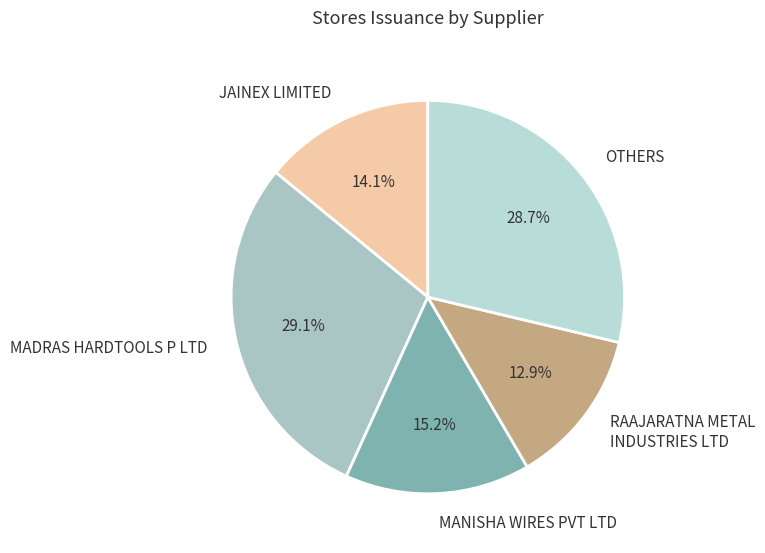

Does MADRAS HARDTOOLS P LTD represent more than half of the total?

No